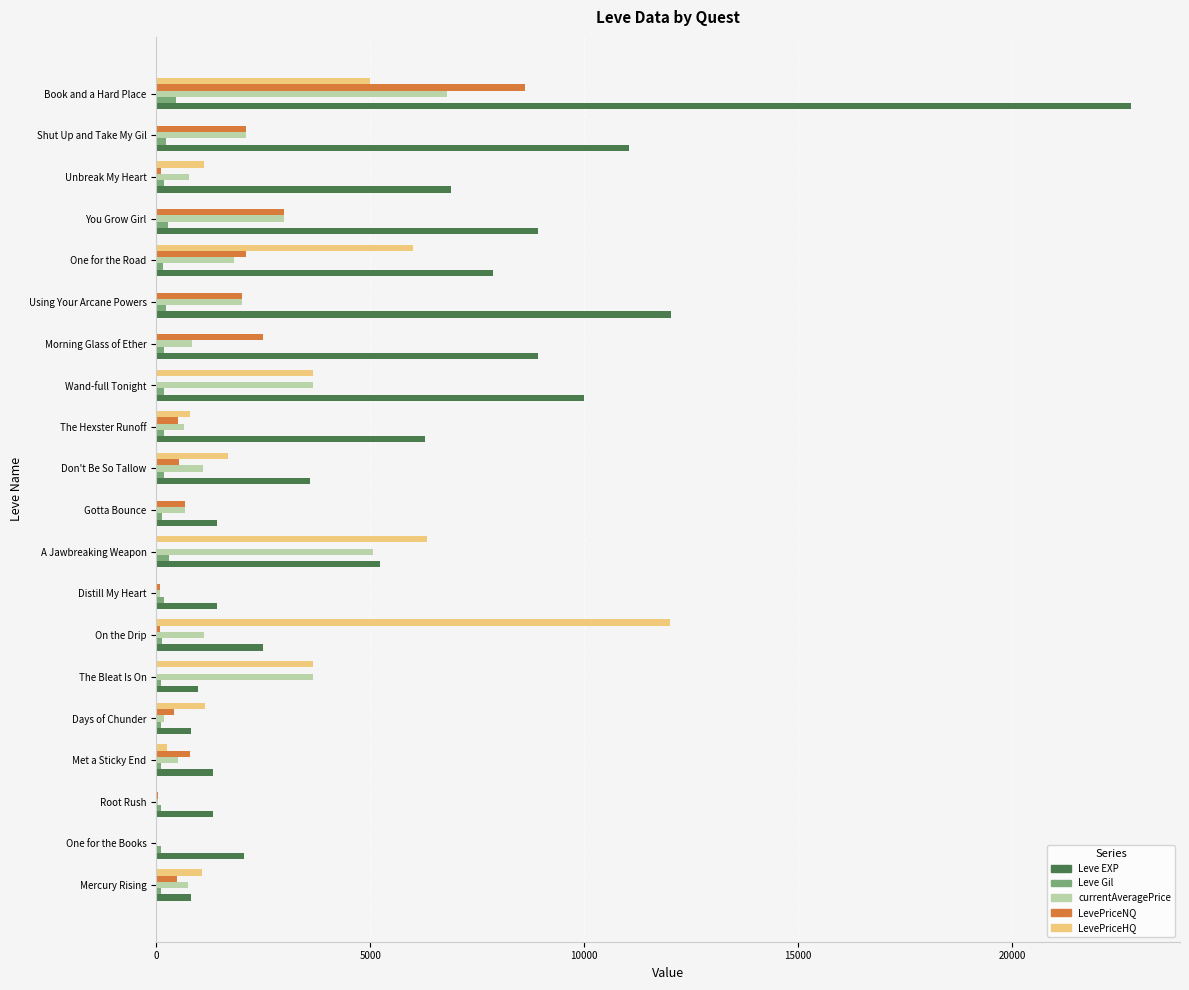

The value of LevePriceNQ at Shut Up and Take My Gil is 3367. True or false?

False